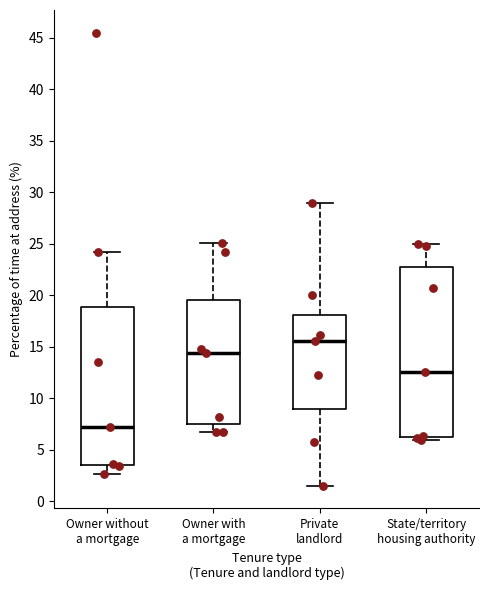

Reading left to right, read every box against the y-axis: the position of its median line, the range the box covers, and the ends of its whiskers. The values are not printed on the chart, so give them approximately, as read against the axis.

Owner without a mortgage: median 7.0, box 3.5 to 19.0, whiskers 2.5 to 24.0
Owner with a mortgage: median 14.5, box 7.5 to 19.5, whiskers 6.5 to 25.0
Private landlord: median 15.5, box 9.0 to 18.0, whiskers 1.5 to 29.0
State/territory housing authority: median 12.5, box 6.0 to 23.0, whiskers 6.0 (just below the box's lower edge) to 25.0